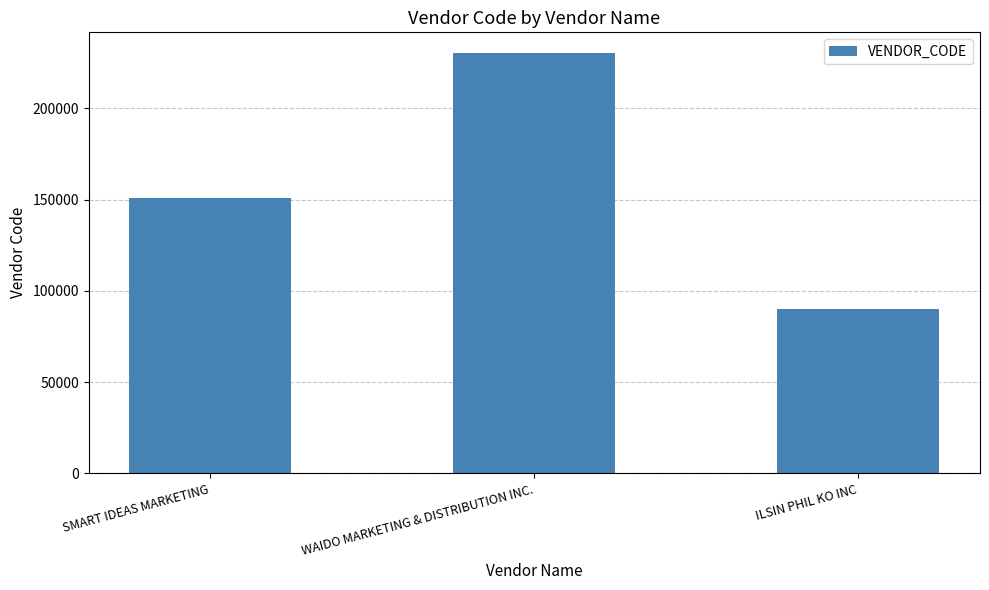

Which category has the highest value across all series?

WAIDO MARKETING & DISTRIBUTION INC.